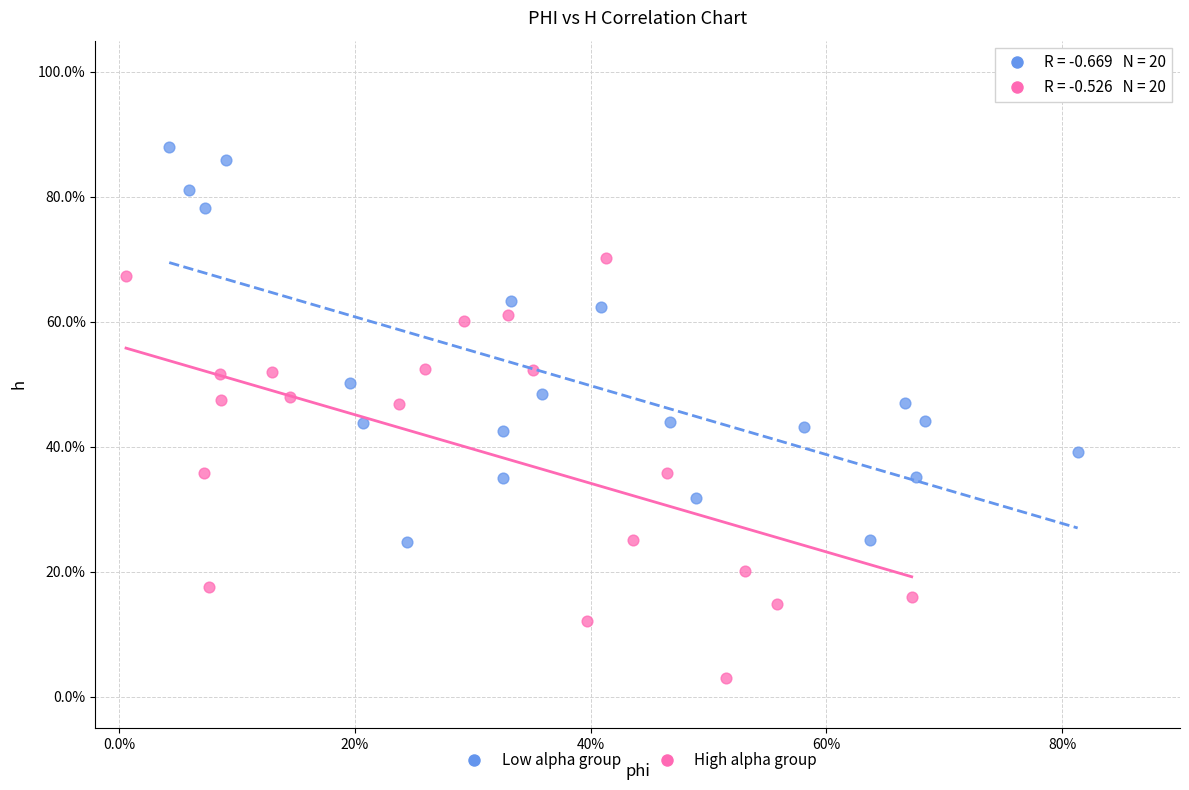

Which series contains the lowest Y value?

High alpha group